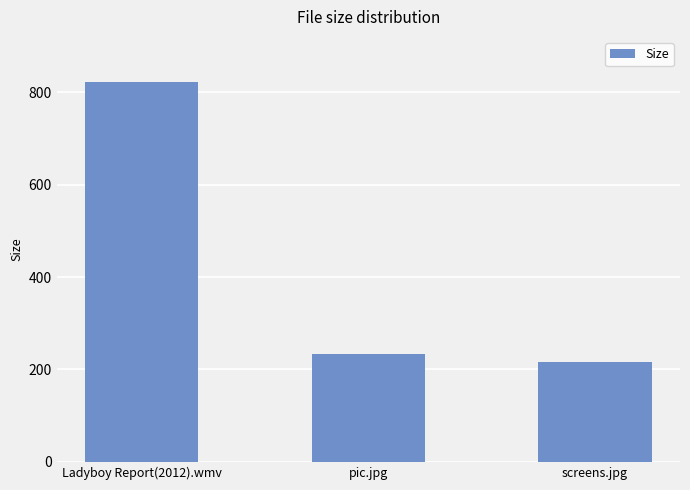

Which has a higher value, screens.jpg or Ladyboy Report(2012).wmv?

Ladyboy Report(2012).wmv